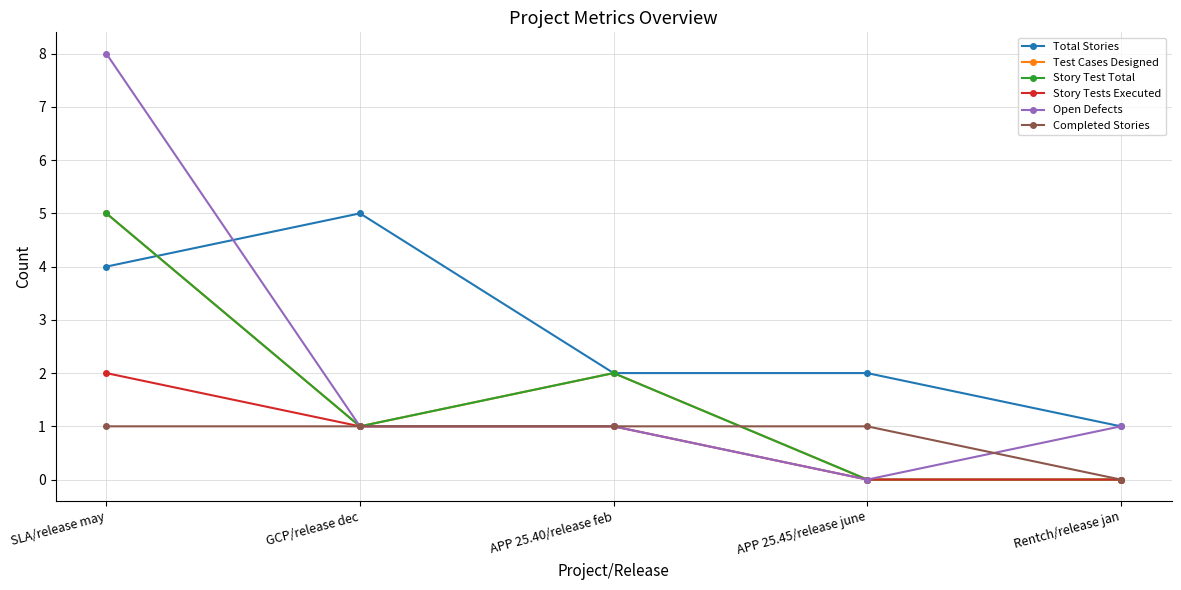

True or false: Total Stories has a value of 4 at SLA/release may.

True